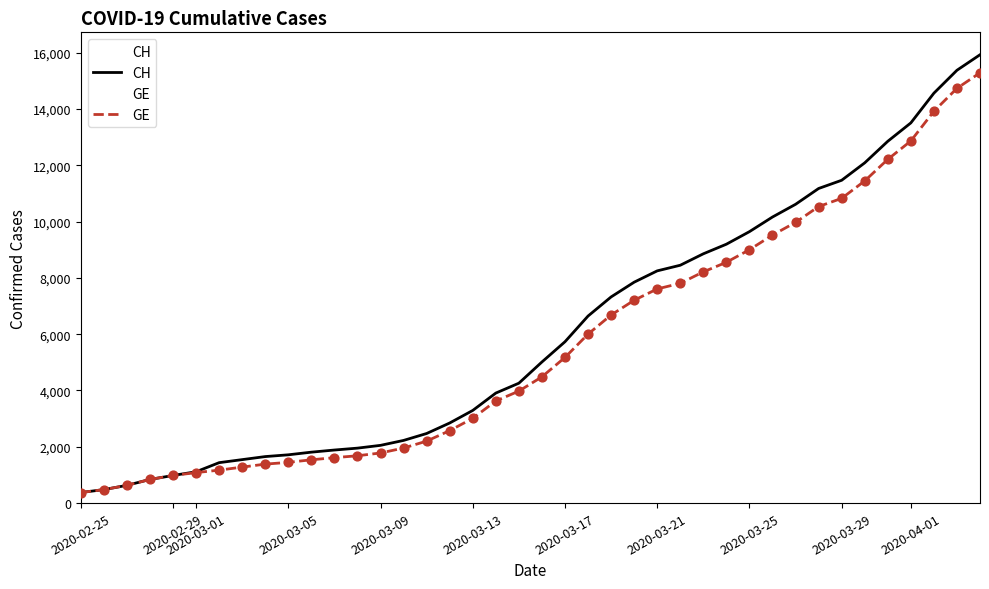

Which series reaches the maximum Y coordinate?

CH